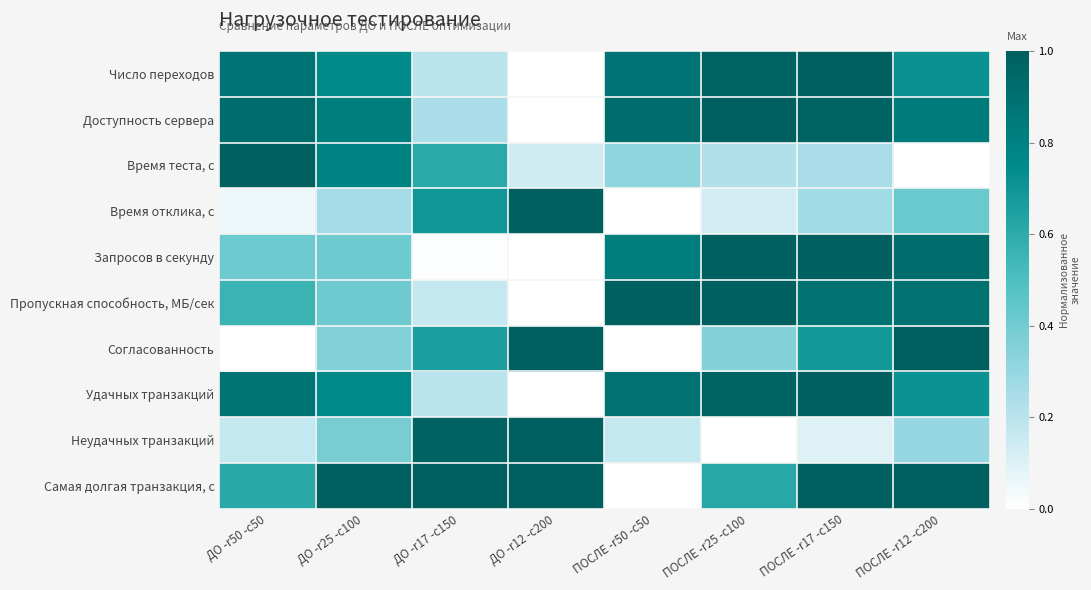

Which category has the lowest value across all series?

ДО -r12 -c200